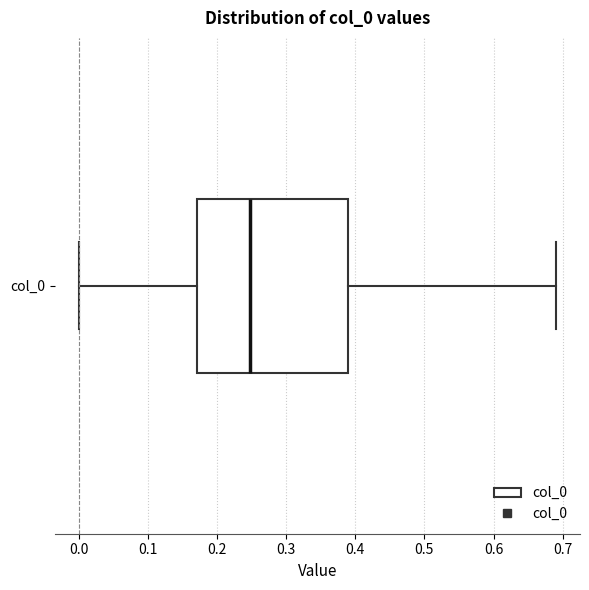

Where does the left whisker of the box for col_0 end on the x-axis? The values are not printed on the chart, so give them approximately, as read against the axis.

0.00